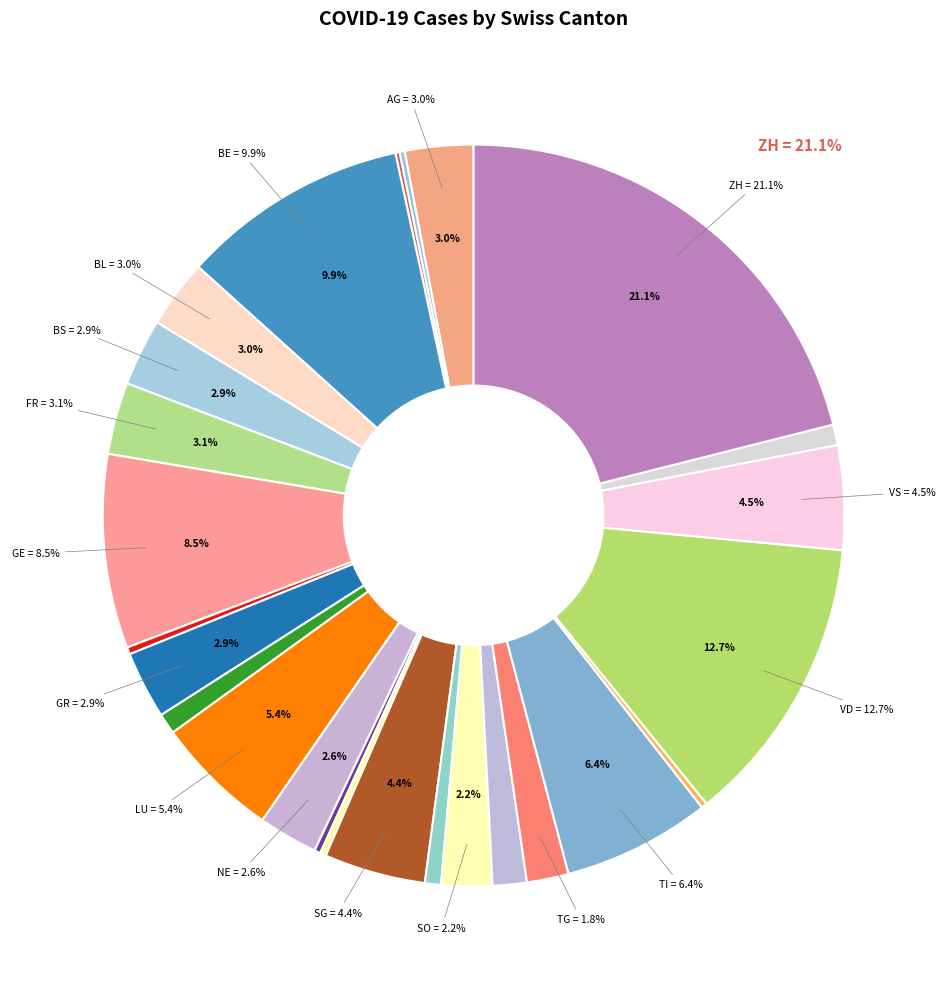

Does any single category account for the majority?

No